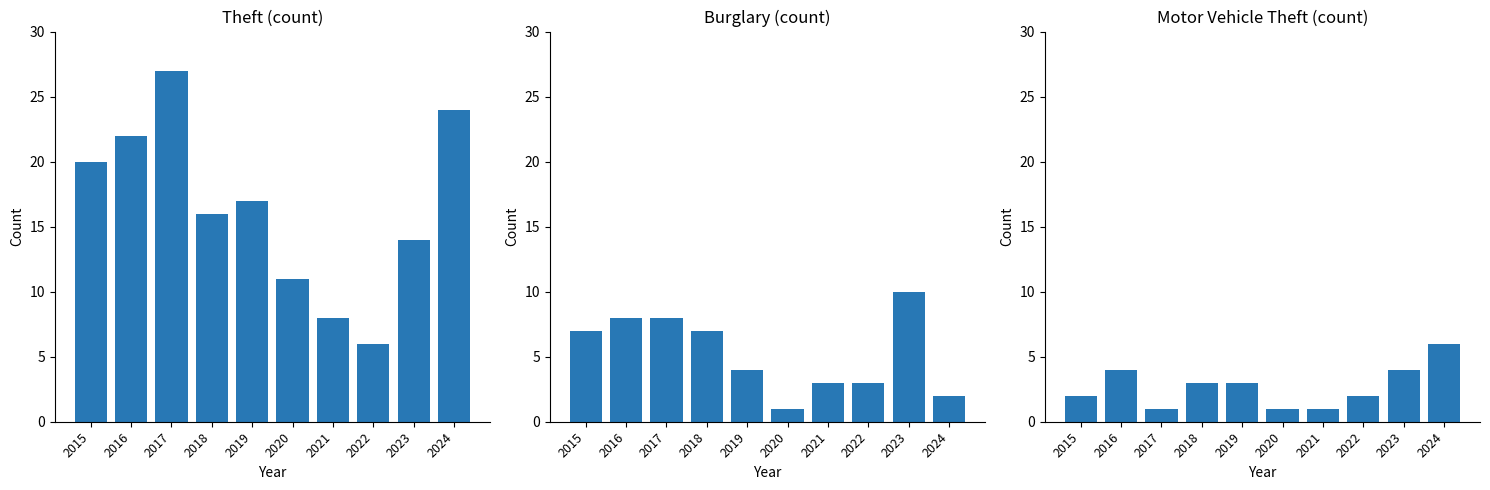

Reading left to right, what are all the values shown in this chart?

Theft: 2015=20	2016=22	2017=27	2018=16	2019=17	2020=11	2021=8	2022=6	2023=14	2024=24
Burglary: 2015=7	2016=8	2017=8	2018=7	2019=4	2020=1	2021=3	2022=3	2023=10	2024=2
Motor Vehicle Theft: 2015=2	2016=4	2017=1	2018=3	2019=3	2020=1	2021=1	2022=2	2023=4	2024=6